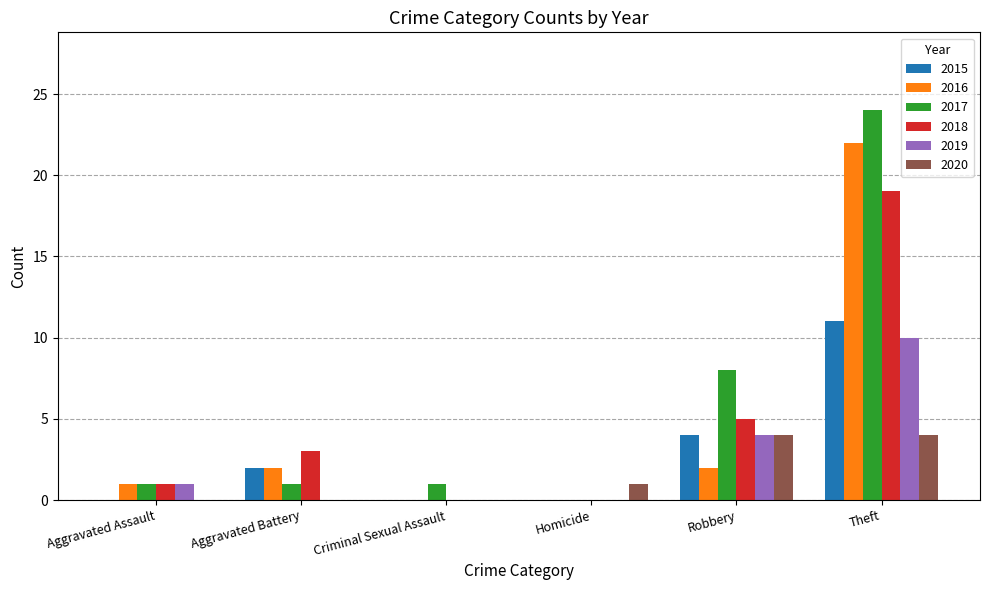

Where is 2019 nearest to the value 5?

Robbery